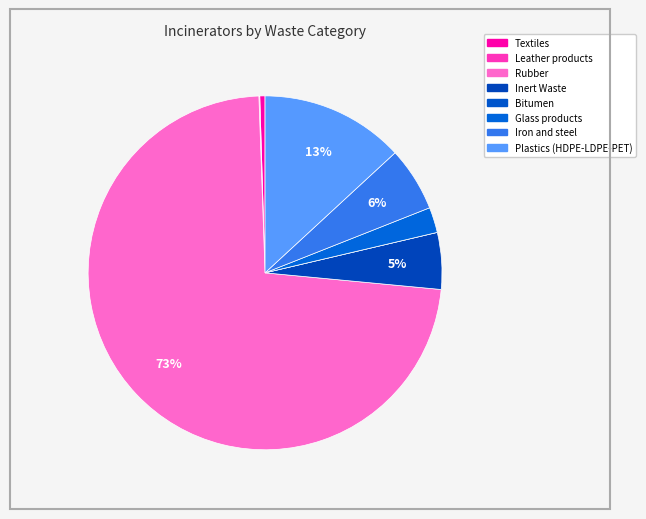

Rank the categories by value from lowest to highest.

Bitumen, Leather products, Textiles, Glass products, Inert Waste, Iron and steel, Plastics (HDPE-LDPE-PET), Rubber